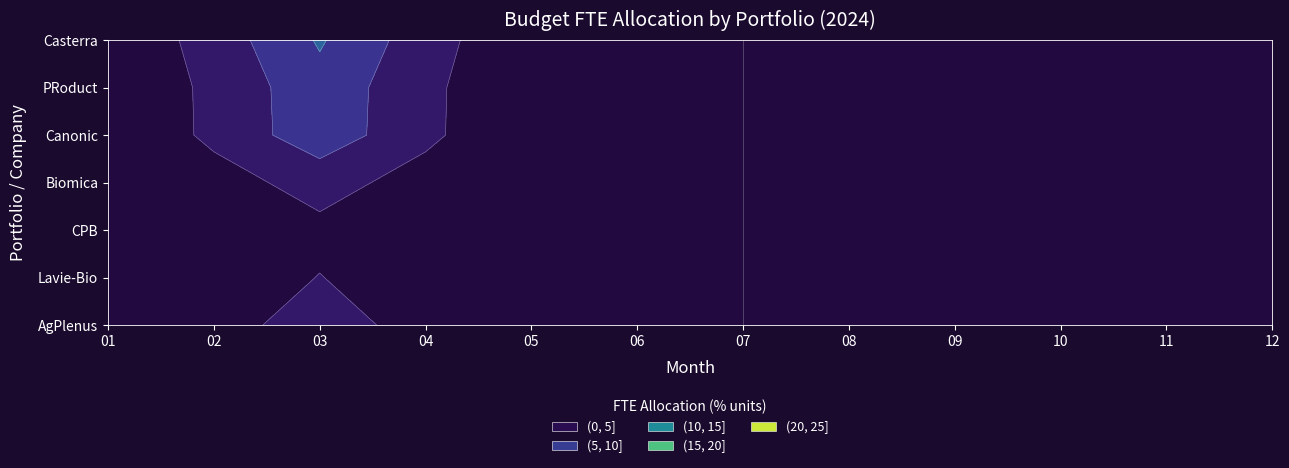

The CPB series shows 0.0 at 2024-11. True or false?

True